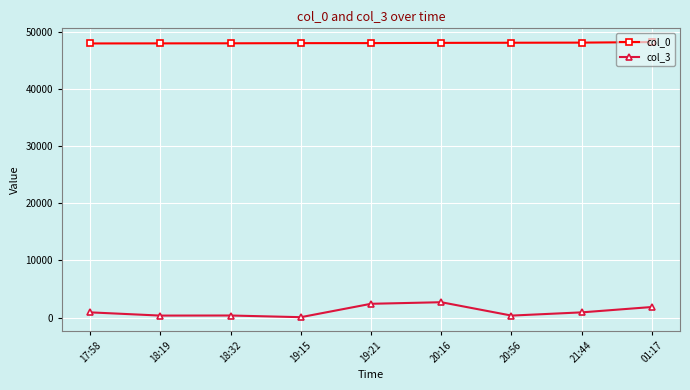

What is the average value of the col_0 series?

48001